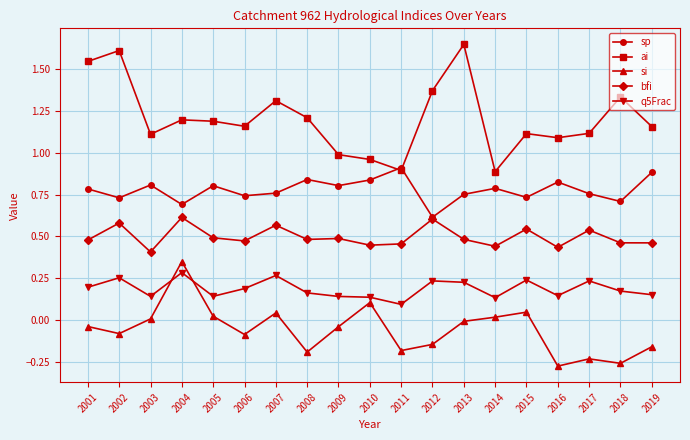

What is the total value across all series at 2002?

3.1